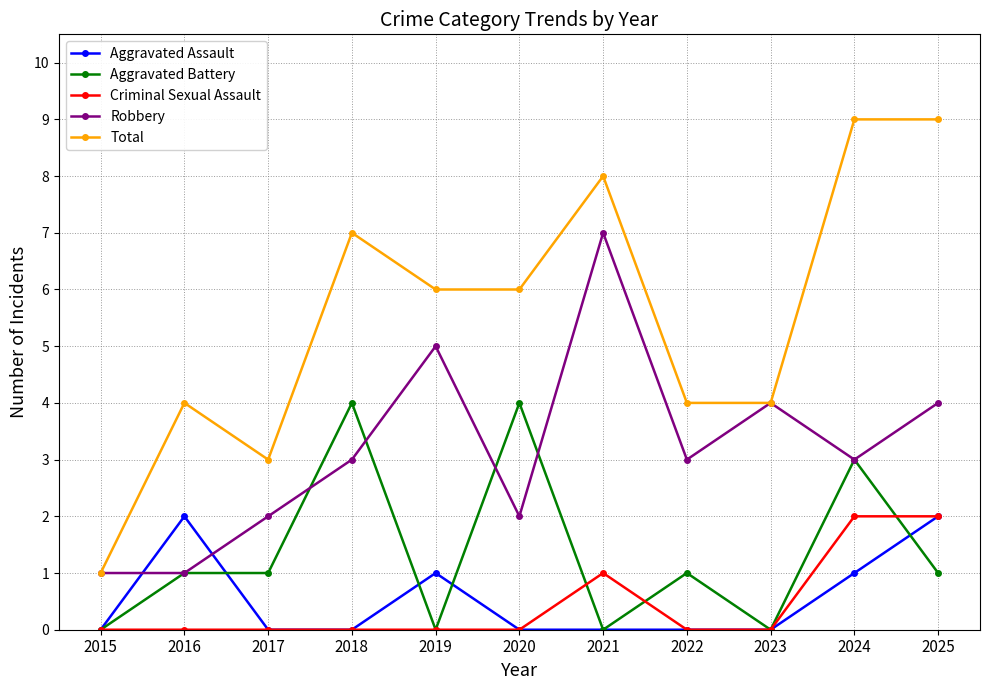

Does the chart have visible grid lines?

Yes